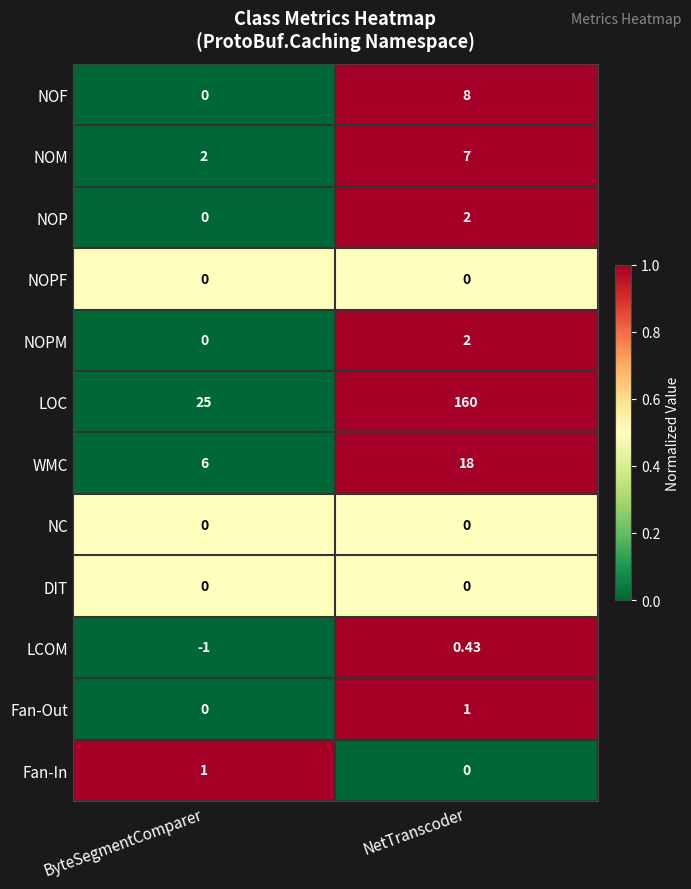

Which category has the lowest value across all series?

ByteSegmentComparer